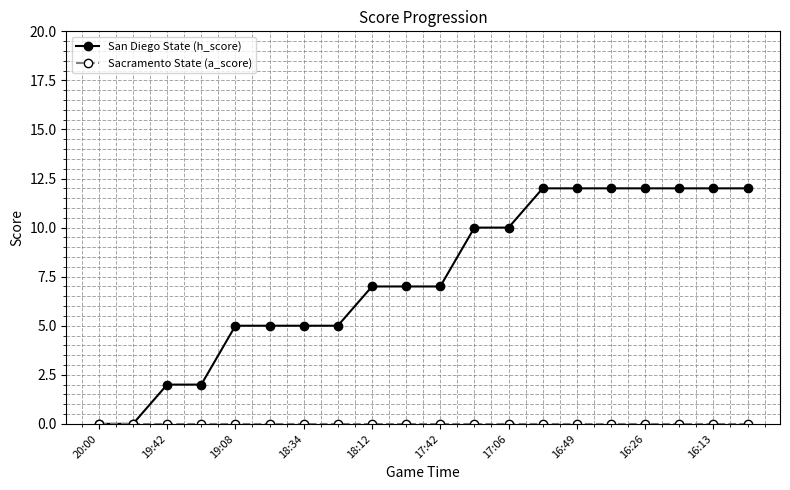

What is the sum of all San Diego State (h_score) values?

149